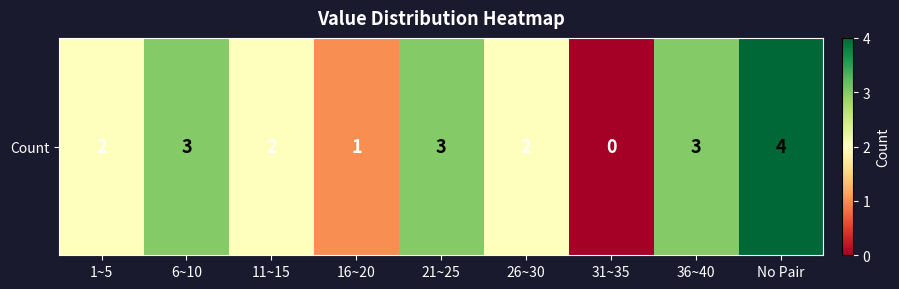

List the labels in order of value, smallest first.

31~35, 16~20, 1~5, 11~15, 26~30, 6~10, 21~25, 36~40, No Pair